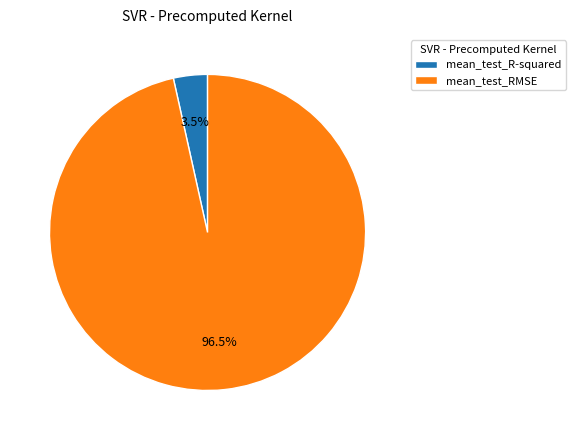

Rank the categories by value from highest to lowest.

mean_test_RMSE, mean_test_R-squared